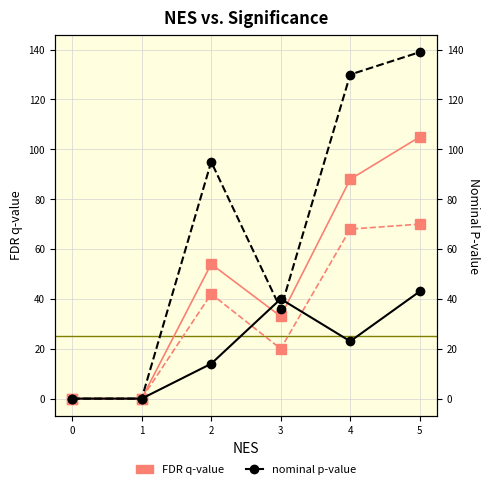

List the series in order of their peak value, lowest first.

nominal p-value, FDR q-value (col3), FDR q-value, nominal p-value (col4)